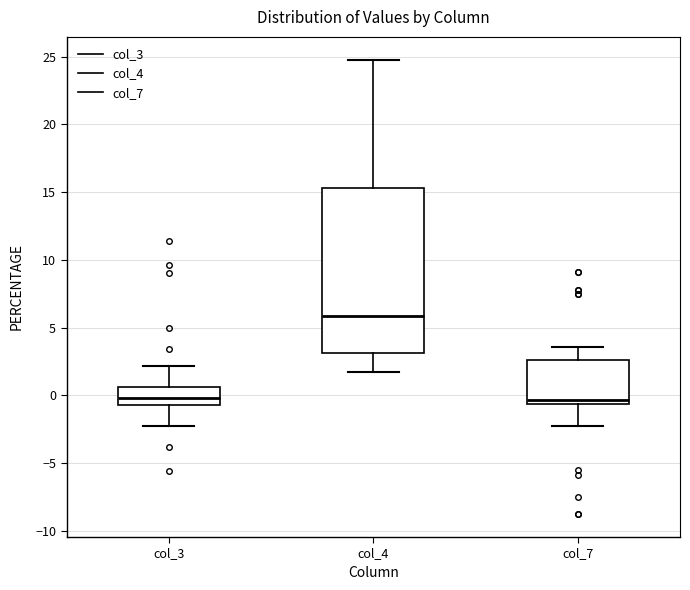

Reading left to right, transcribe this box plot: for each box, give where its median line is, the range the box spans, and where its two whiskers end, as read against the y-axis. The values are not printed on the chart, so give them approximately, as read against the axis.

col_3: median 0.0, box -0.5 to 0.5, whiskers -2.5 to 2.0
col_4: median 6.0, box 3.0 to 15.5, whiskers 1.5 to 25.0
col_7: median -0.5 (just above the box's lower edge), box -0.5 to 2.5, whiskers -2.5 to 3.5